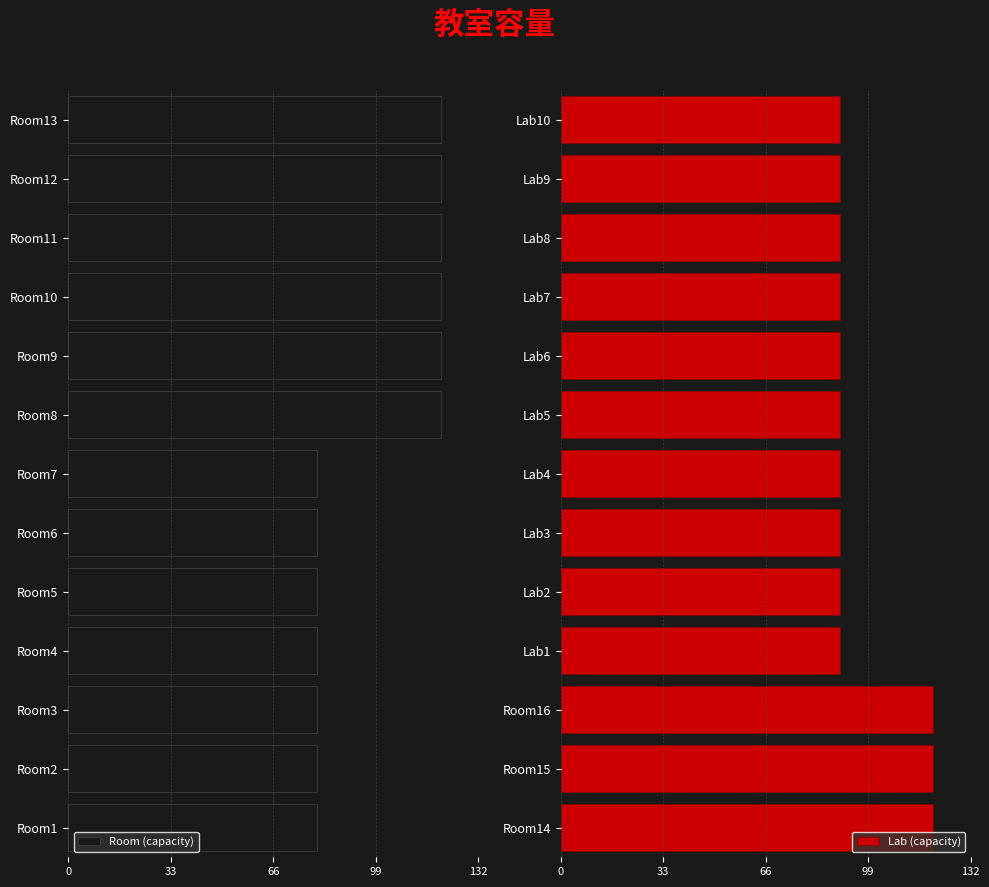

What is the sum of the Lab (capacity) values at Lab4 and Lab1?

180